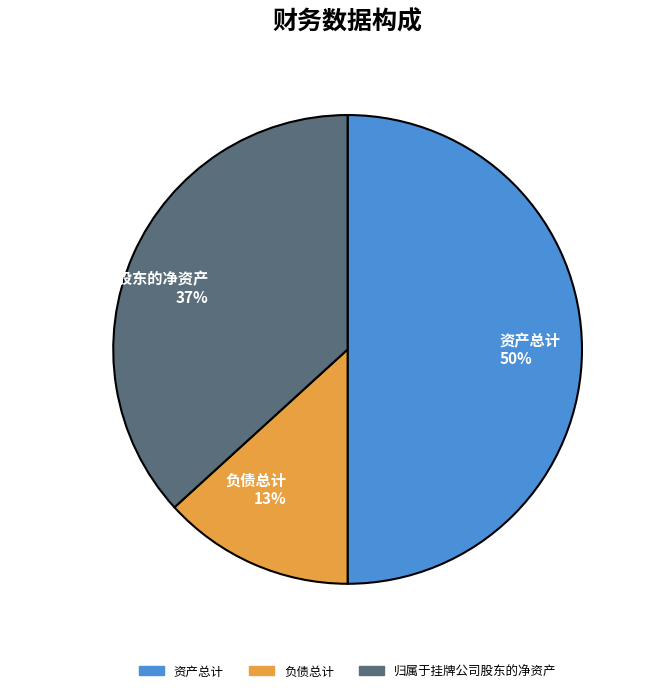

To the nearest percent, what percentage of the pie is 负债总计?

13%